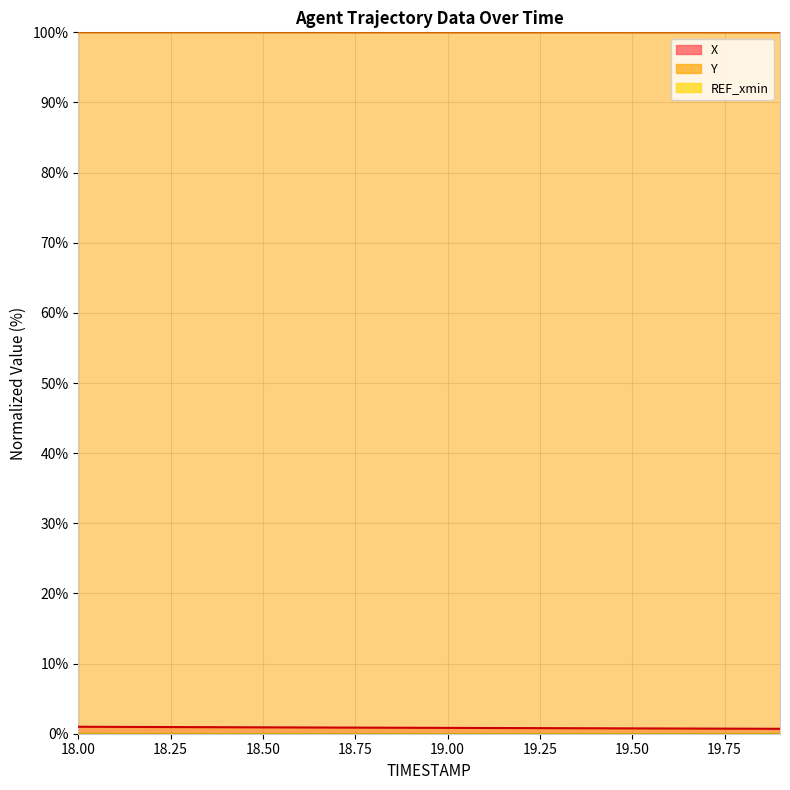

What is the value of the Y point at the 19th from the left?

100.0